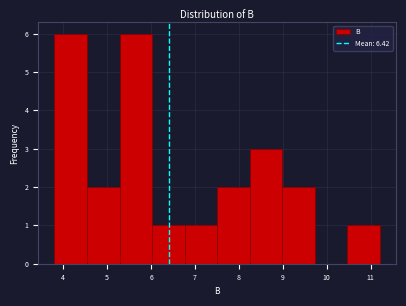

What is the height of the bar covering 8.2 to 9.0 on the x-axis? Neither the bar edges nor the heights are printed on the chart, so give them approximately, as read against the axes.

3